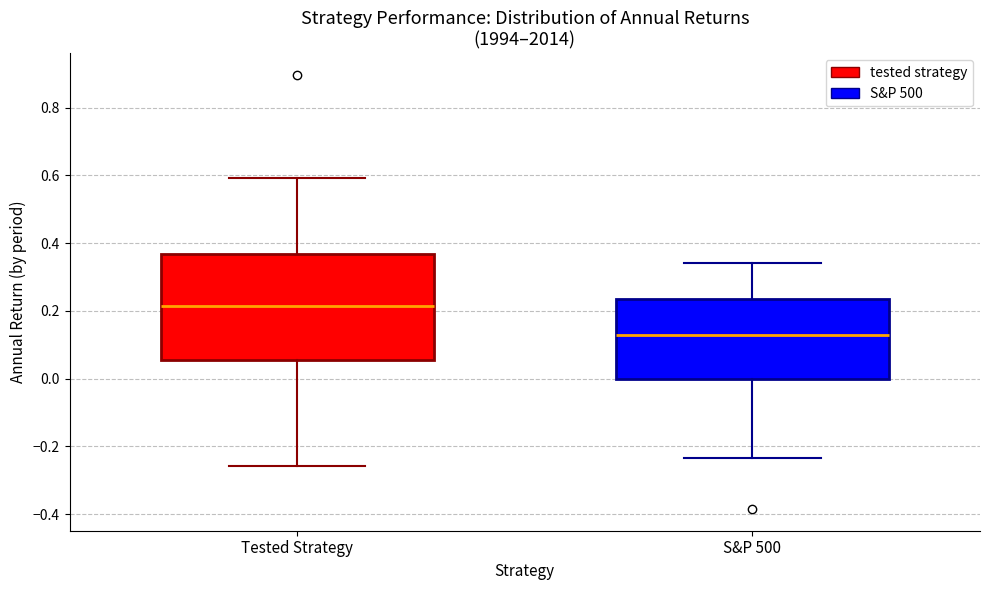

Where is the upper edge of the box for Tested Strategy on the y-axis? The values are not printed on the chart, so give them approximately, as read against the axis.

0.36